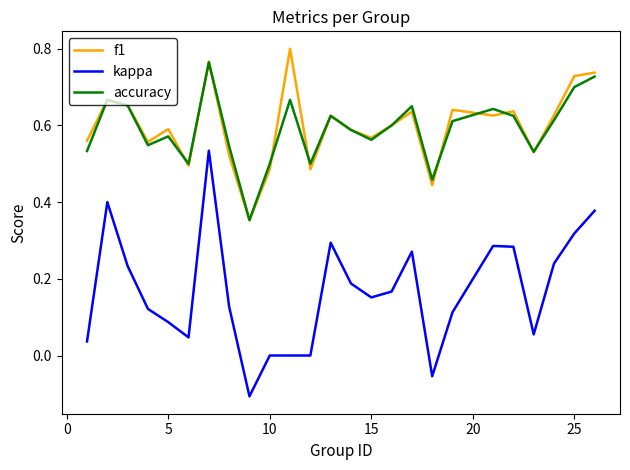

True or false: kappa and accuracy intersect in this chart.

False